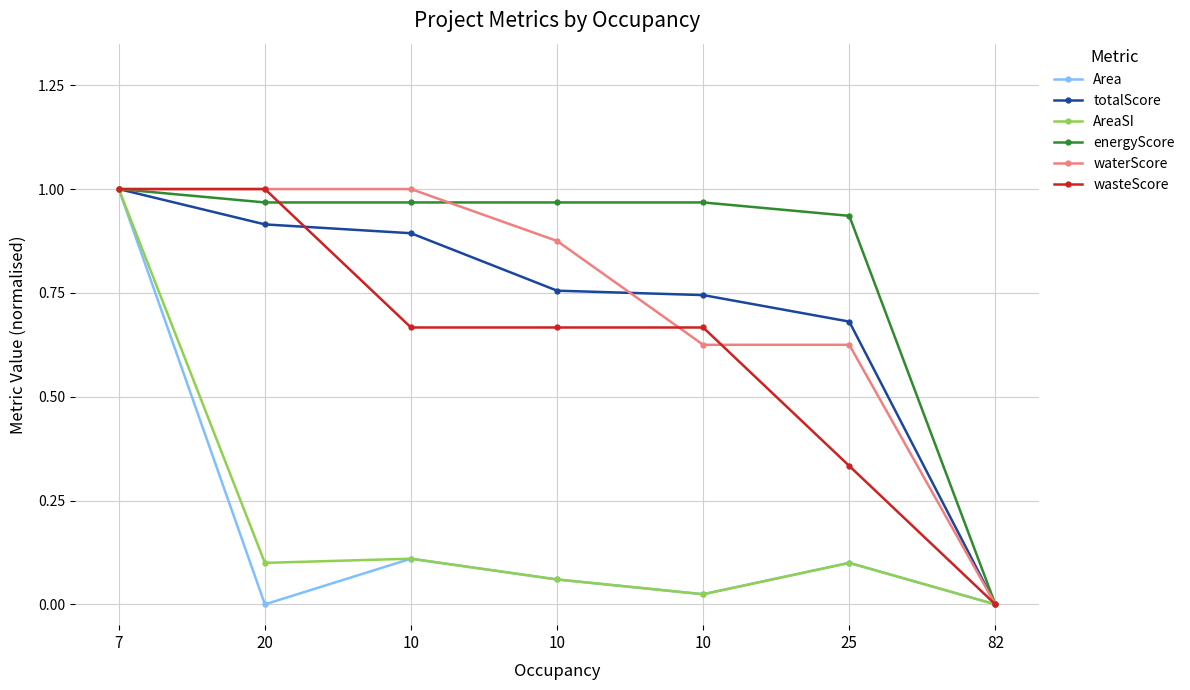

Does the chart have visible grid lines?

Yes